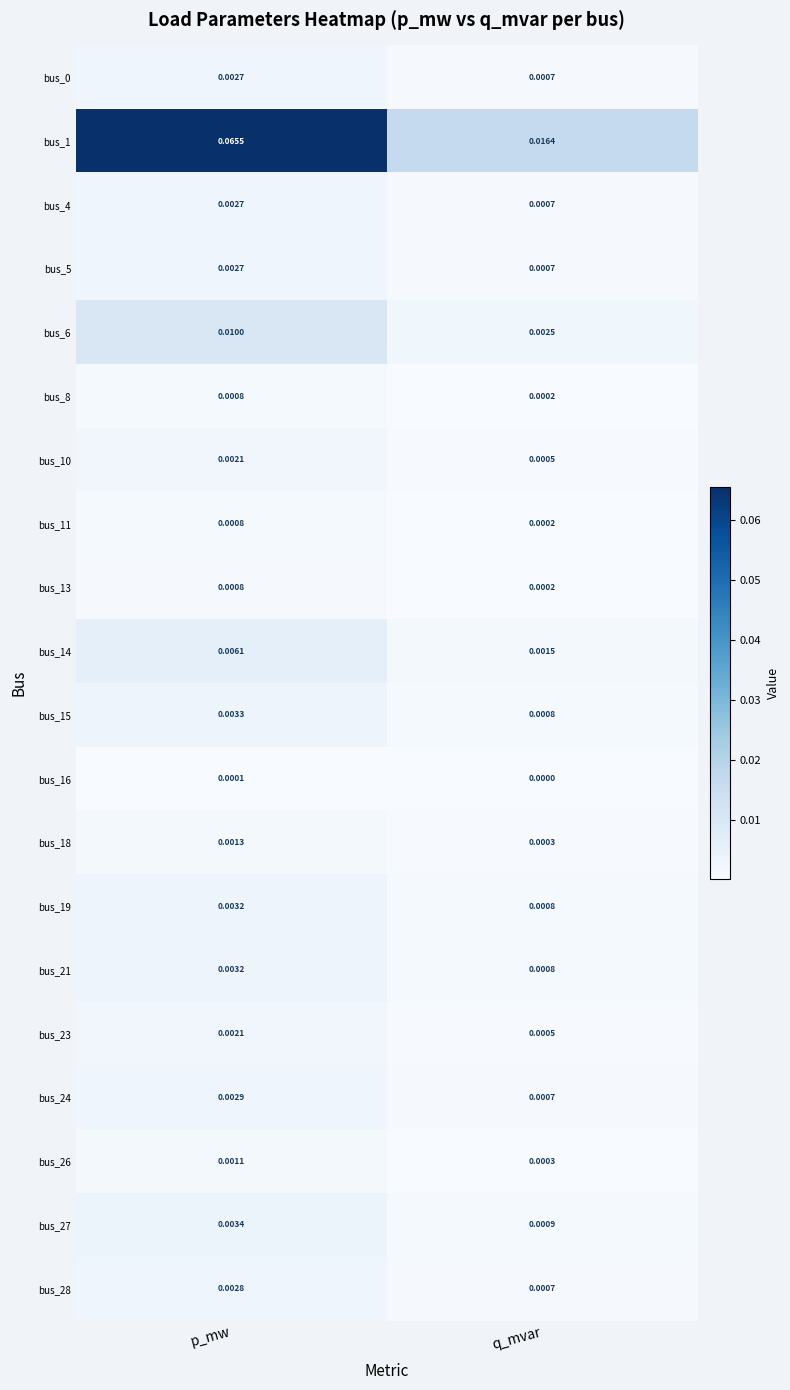

Is the value of bus_21 at p_mw greater than the value of bus_28 at q_mvar?

Yes